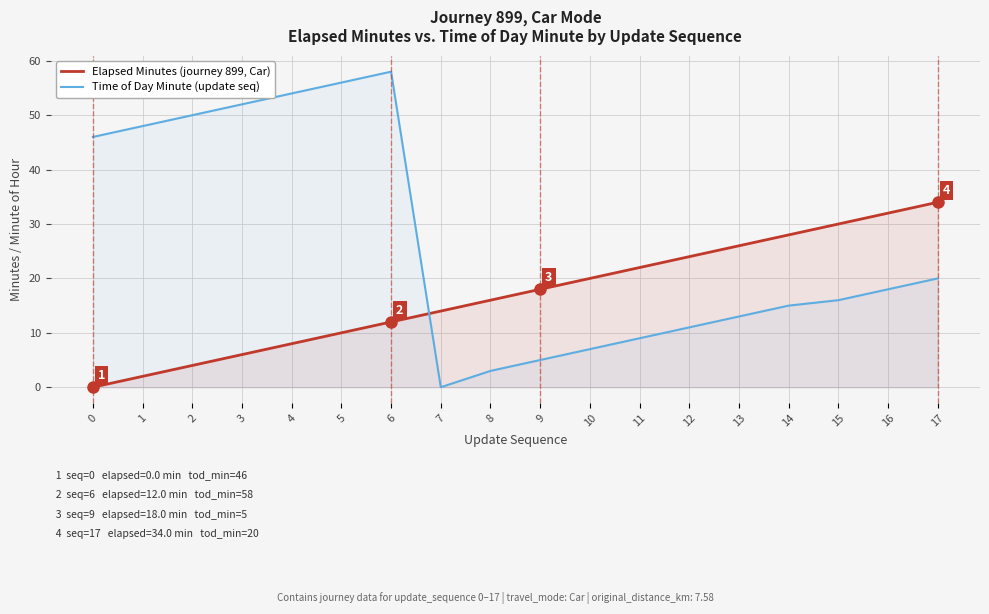

How many lines are shown in the chart?

2